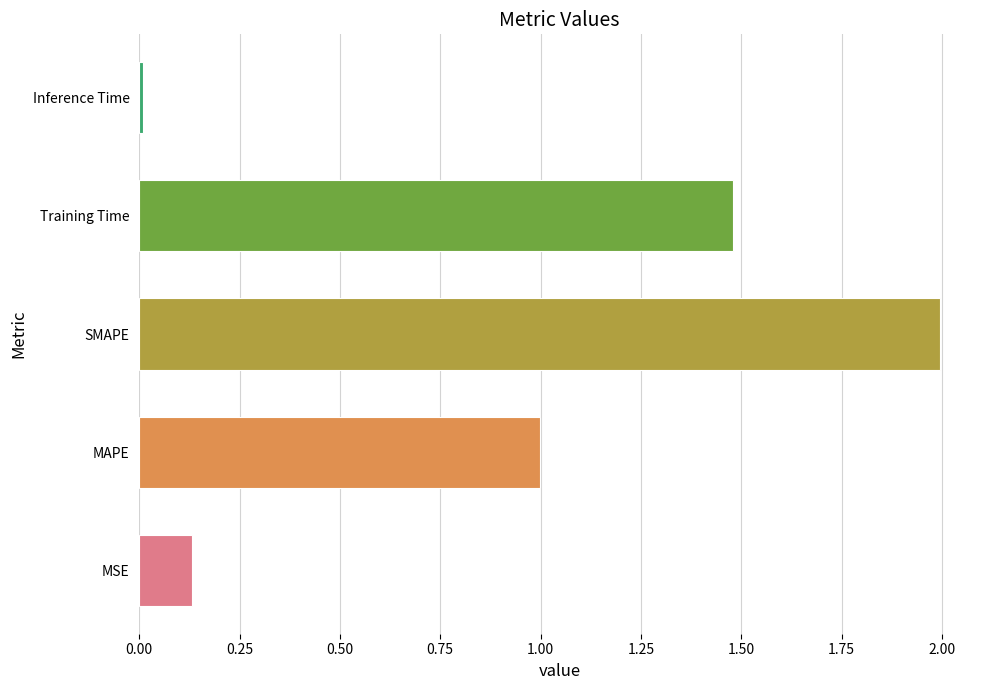

Is it true that the value at SMAPE is 1.1?

False